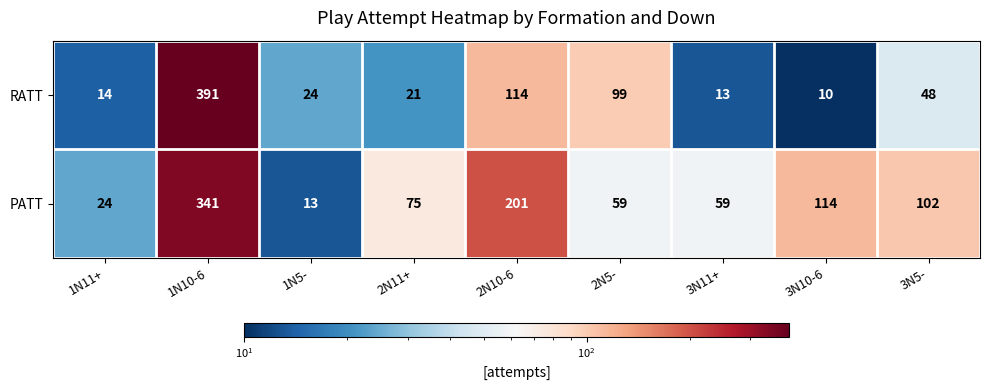

Which series has the largest total across all categories?

PATT